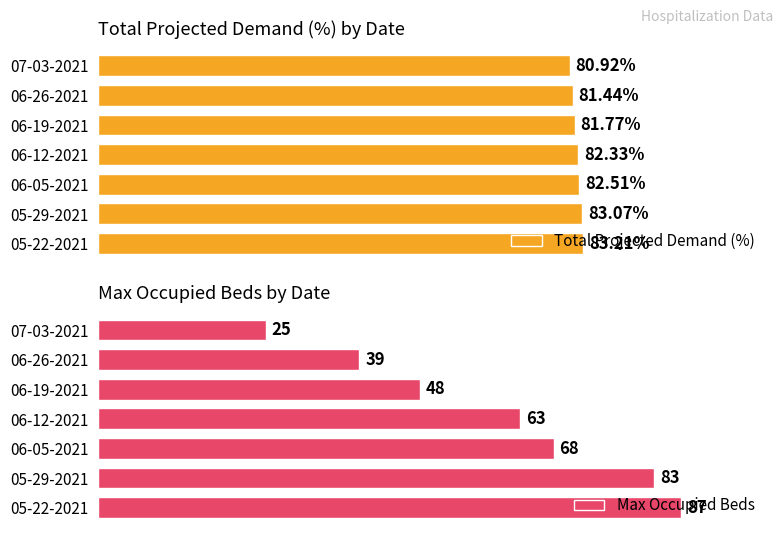

Which series has the widest spread of values?

Max Occupied Beds